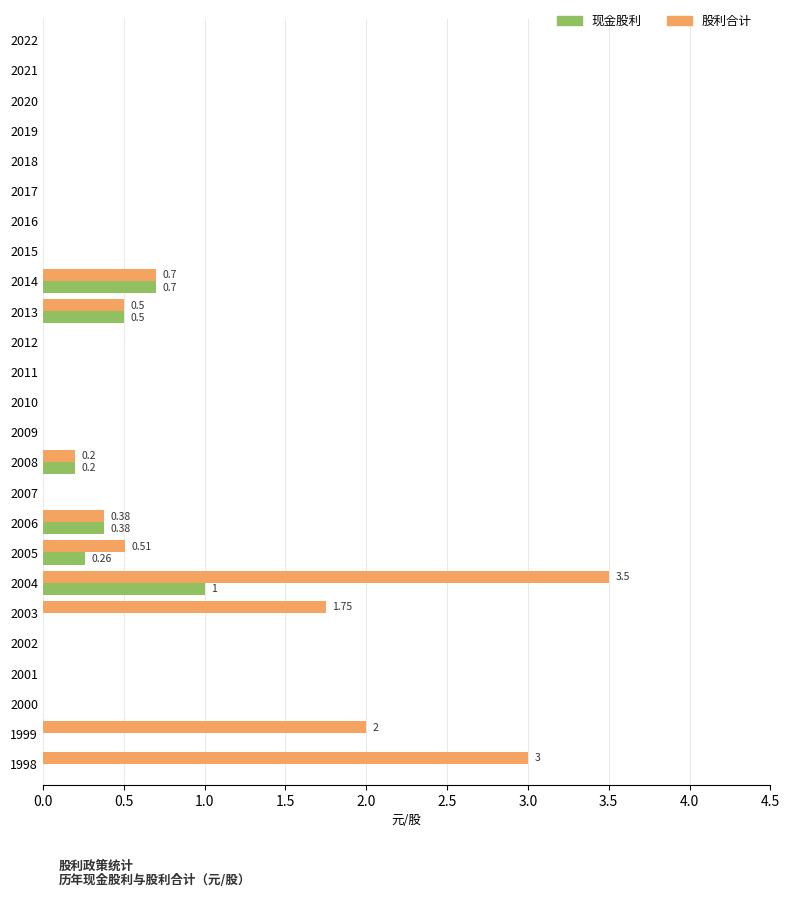

Which series has the largest total across all categories?

股利合计